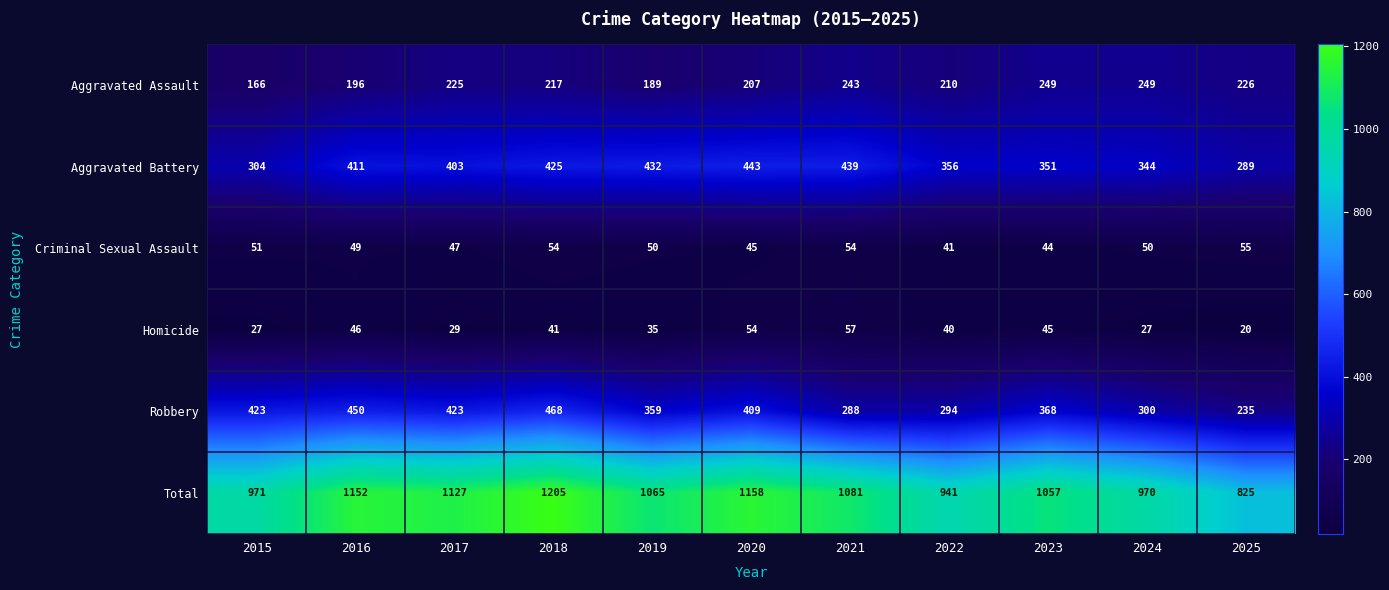

Where is Robbery nearest to the value 351?

2019